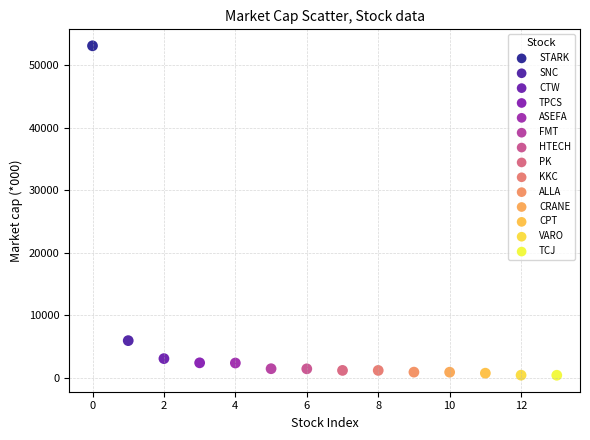

What are all the series names shown in the legend?

STARK, SNC, CTW, TPCS, ASEFA, FMT, HTECH, PK, KKC, ALLA, CRANE, CPT, VARO, TCJ